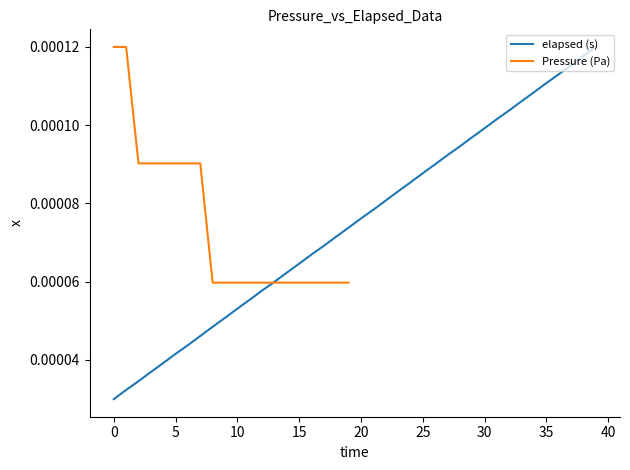

Does the chart have visible grid lines?

No